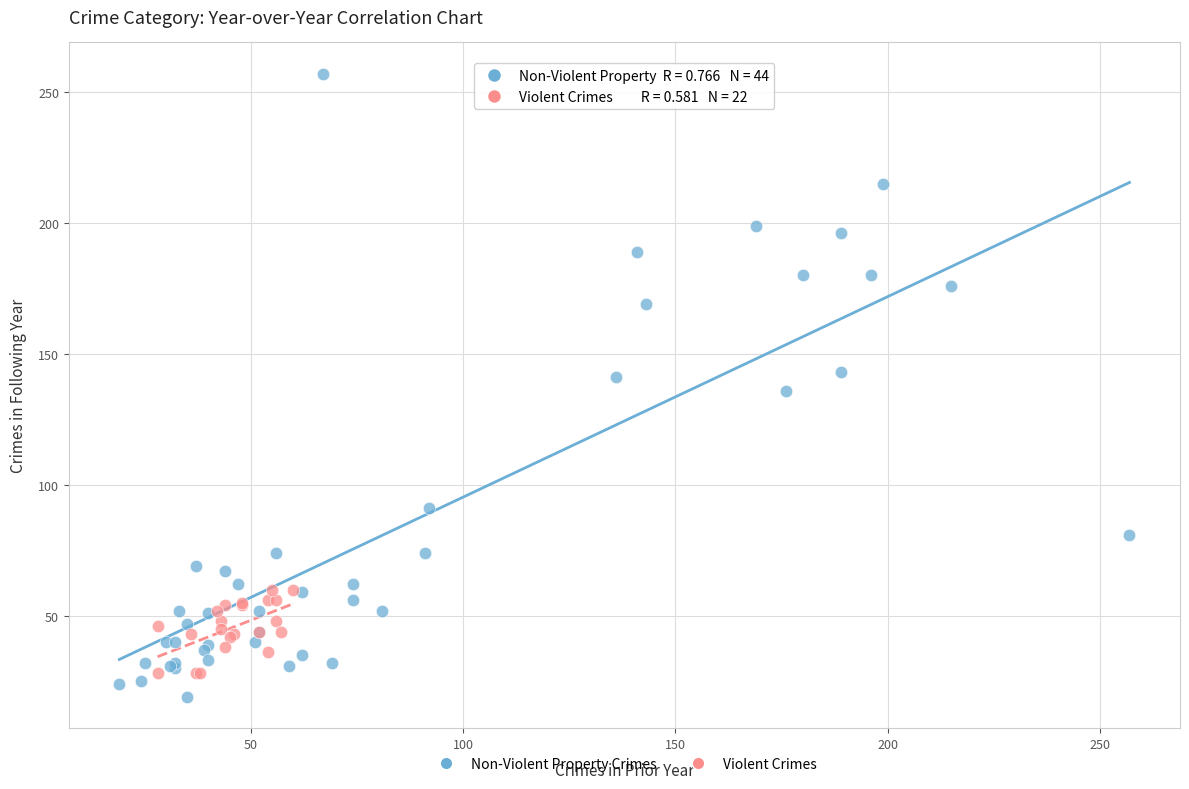

Which series contains the highest Y value?

Non-Violent Property Crimes